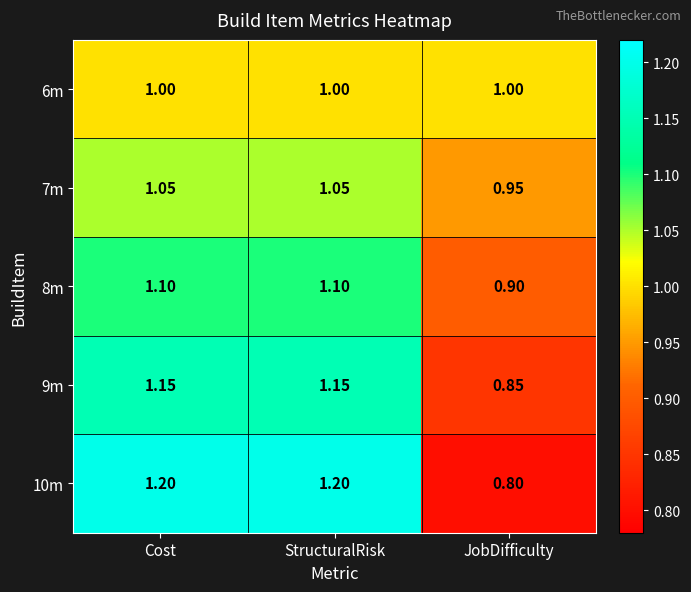

Which category has the lowest value in the 10m series?

JobDifficulty